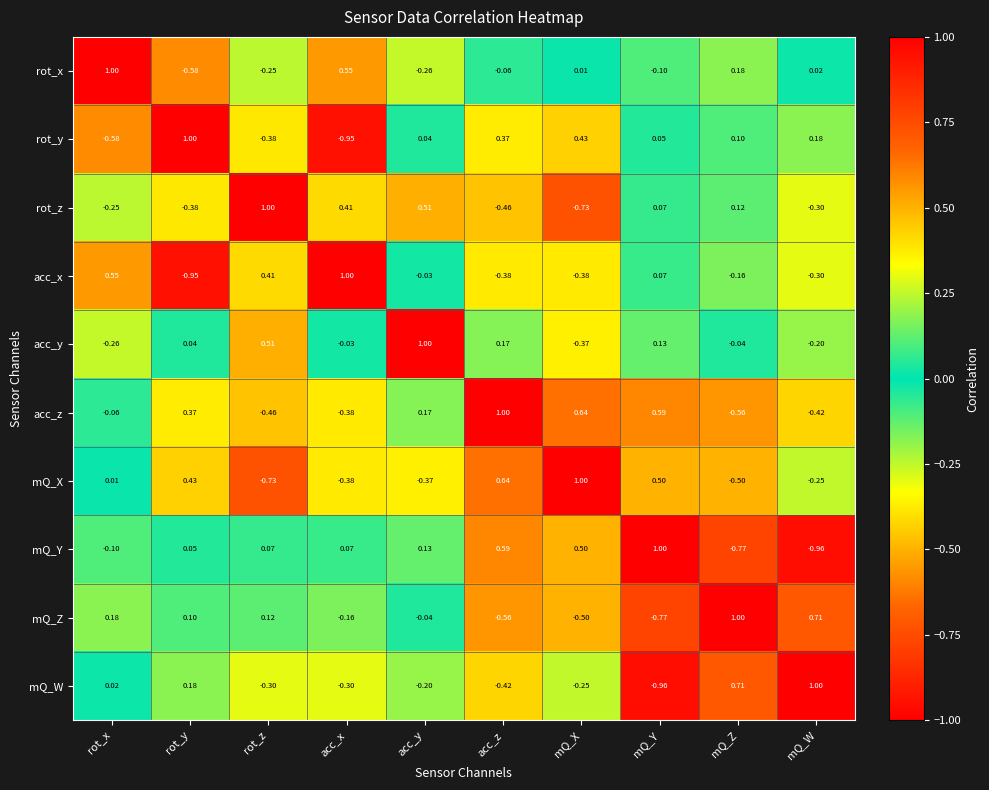

At how many categories does at least one series exceed 0?

10